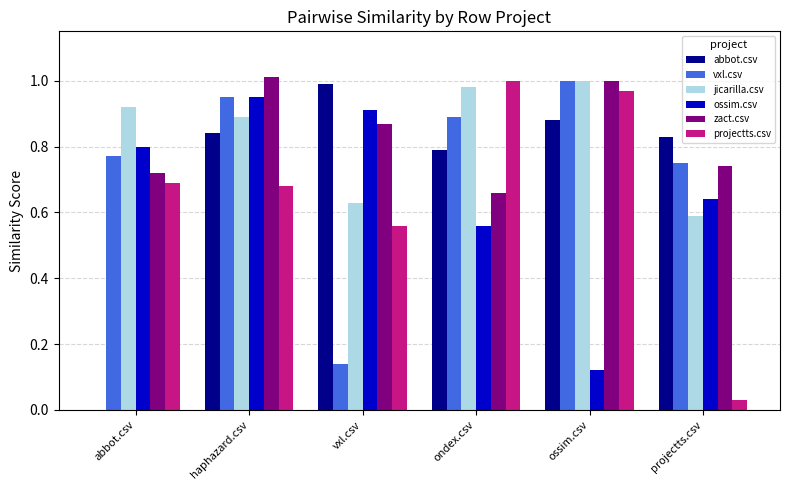

The value of projectts.csv at abbot.csv is 0.7. True or false?

True